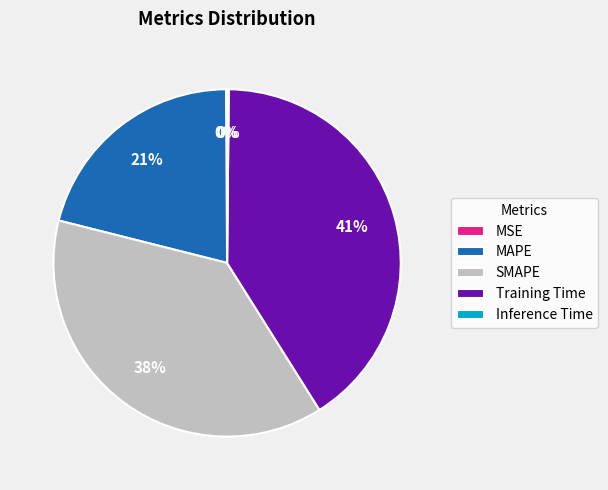

Does any single category account for the majority?

No